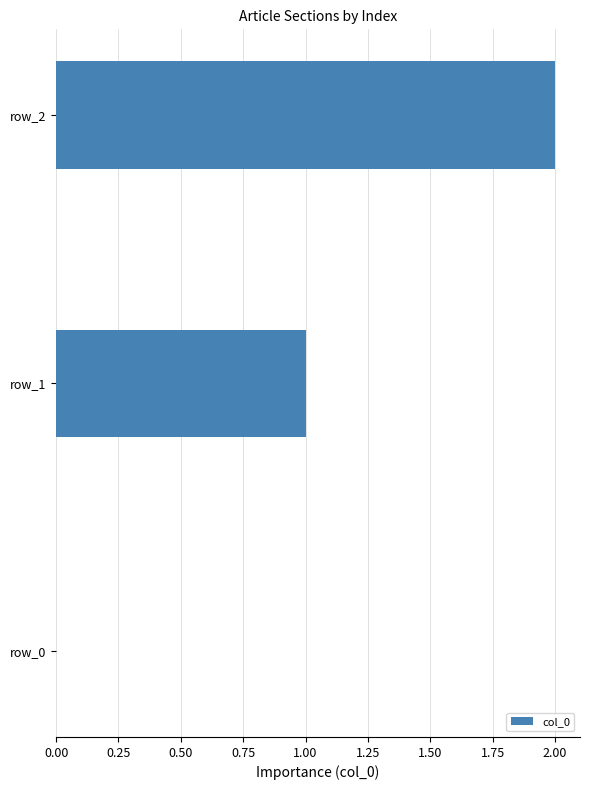

True or false: the data shows -1 at row_0.

False